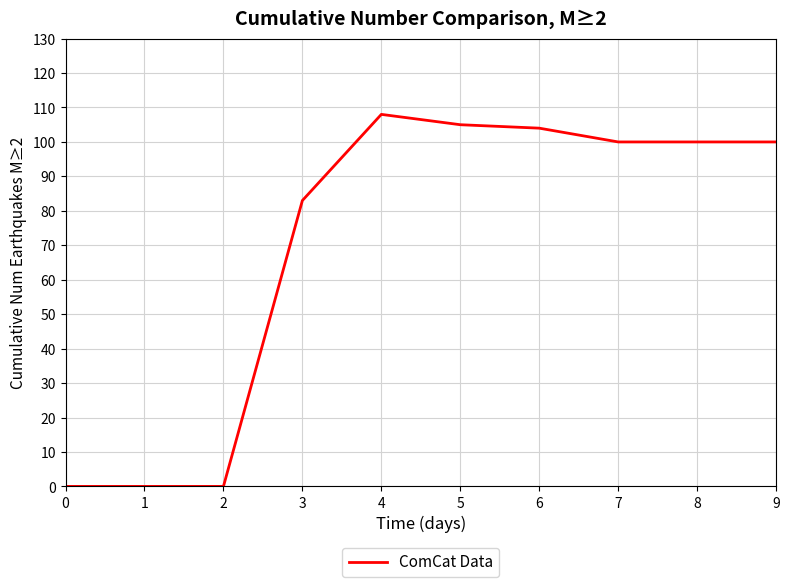

Which has a higher value, 6 or 2?

6